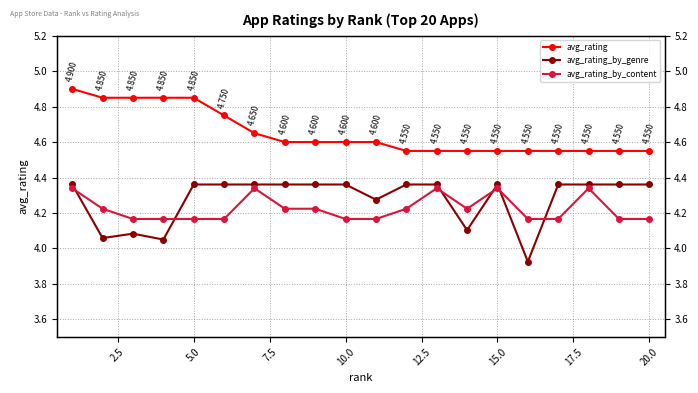

How many times do avg_rating_by_content and avg_rating_by_genre cross each other?

6